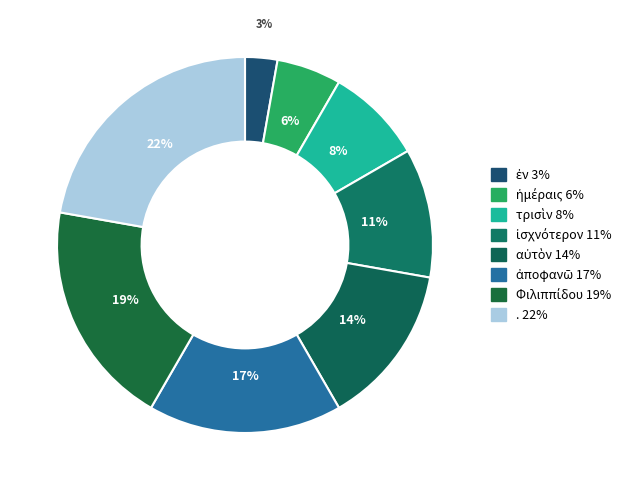

Rank the categories by value from lowest to highest.

ἐν, ἡμέραις, τρισὶν, ἰσχνότερον, αὐτὸν, ἀποφανῶ, Φιλιππίδου, .